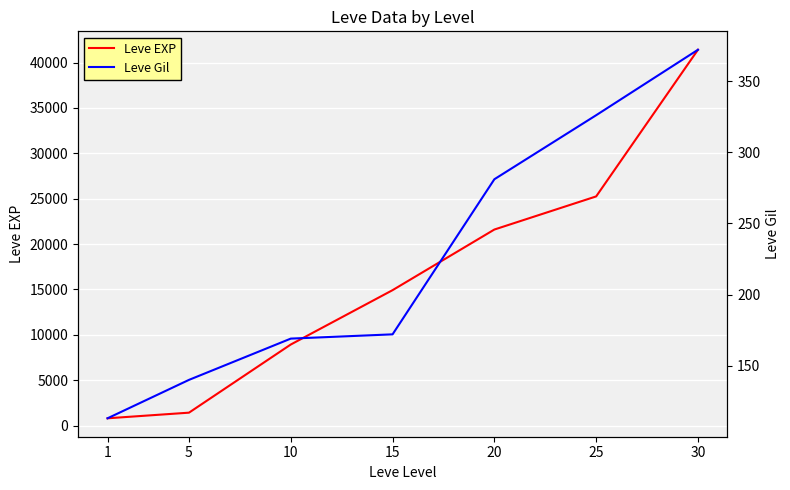

Is this an area chart (filled region under the line)?

No